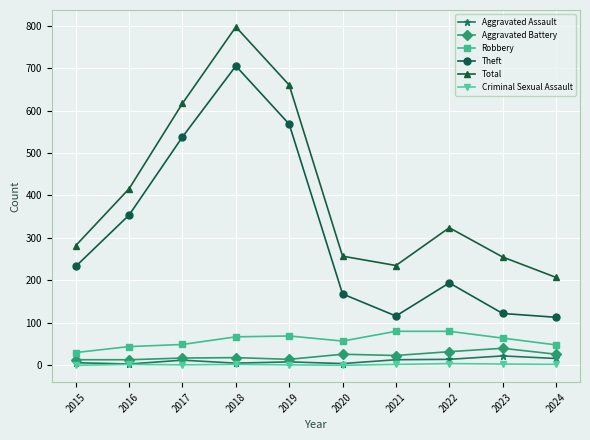

What is the value of the Total point at the 6th from the left?

257